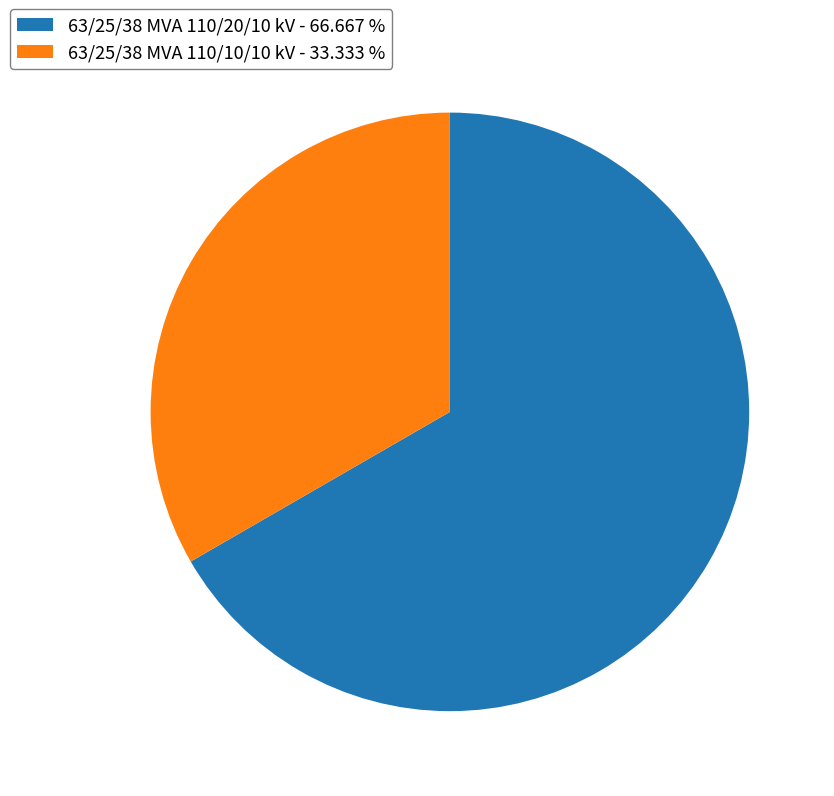

Does 63/25/38 MVA 110/10/10 kV represent more than half of the total?

No